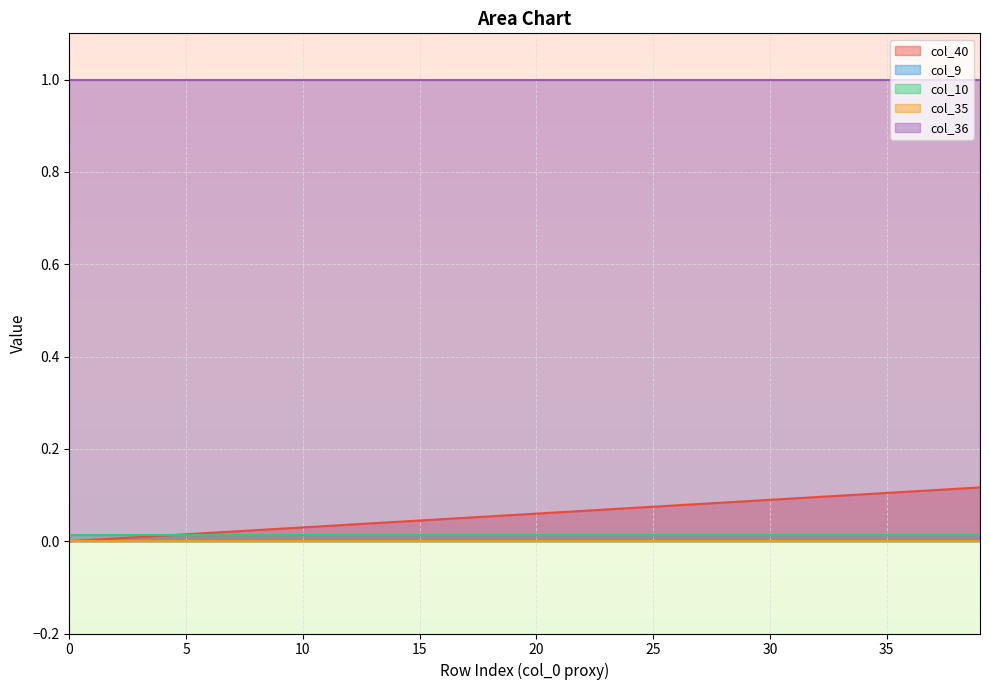

What is the spread (max minus min) of values at 6?

1.0